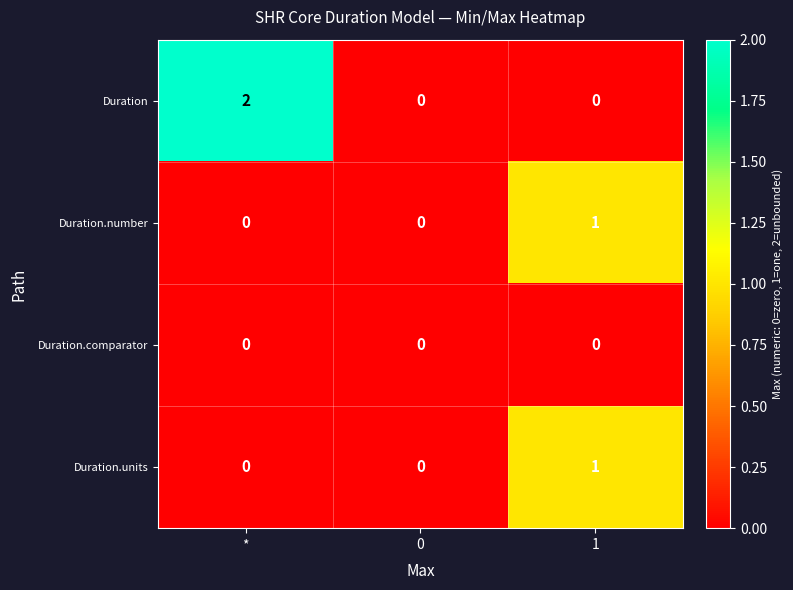

Count the Duration.number values in the range 0 to 1.

3